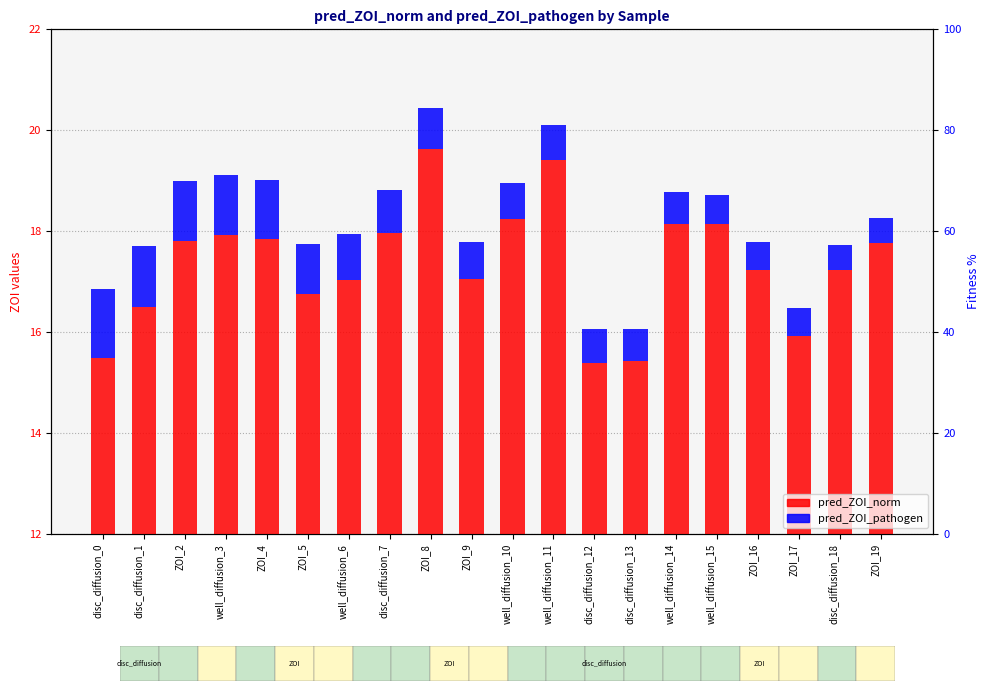

What is the difference between the pred_ZOI_norm values at well_diffusion_3 and ZOI_4?

0.1